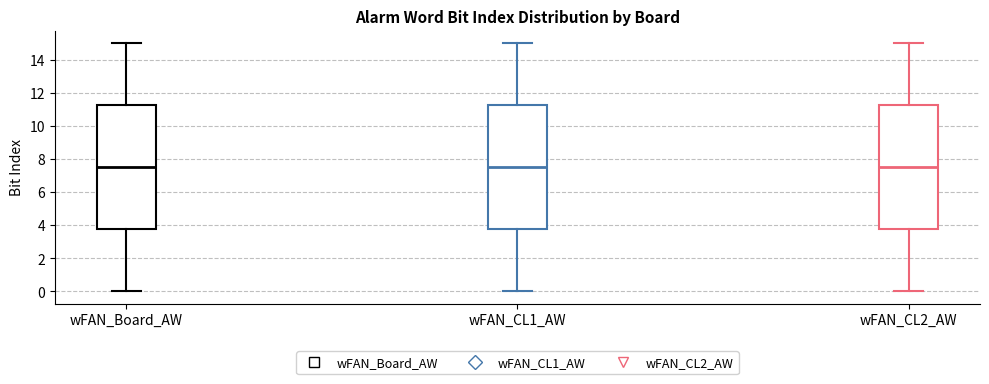

Reading left to right, read every box against the y-axis: the position of its median line, the range the box covers, and the ends of its whiskers. The values are not printed on the chart, so give them approximately, as read against the axis.

wFAN_Board_AW: median 7.6, box 3.8 to 11.2, whiskers 0.0 to 15.0
wFAN_CL1_AW: median 7.6, box 3.8 to 11.2, whiskers 0.0 to 15.0
wFAN_CL2_AW: median 7.6, box 3.8 to 11.2, whiskers 0.0 to 15.0